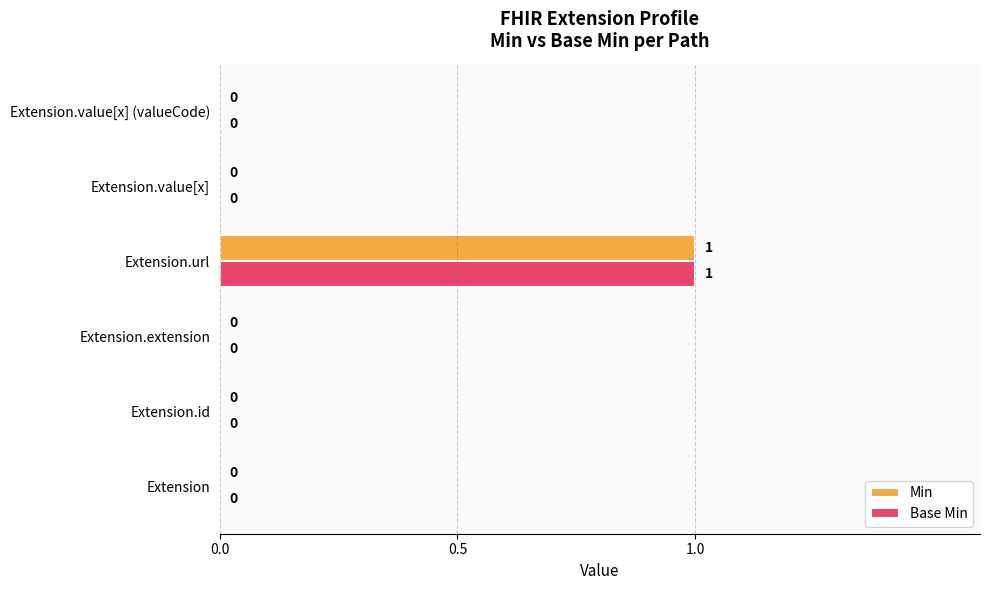

How many Min values are between 0 and 1?

6